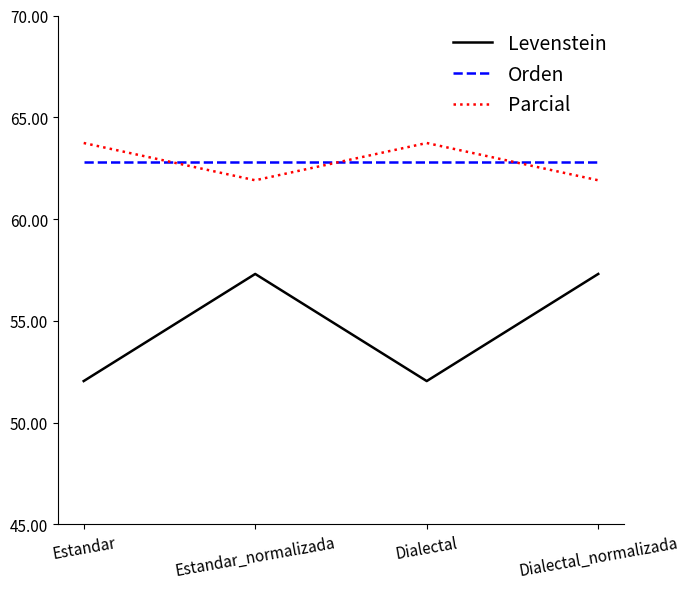

The value of Orden at Dialectal_normalizada is 108.6. True or false?

False